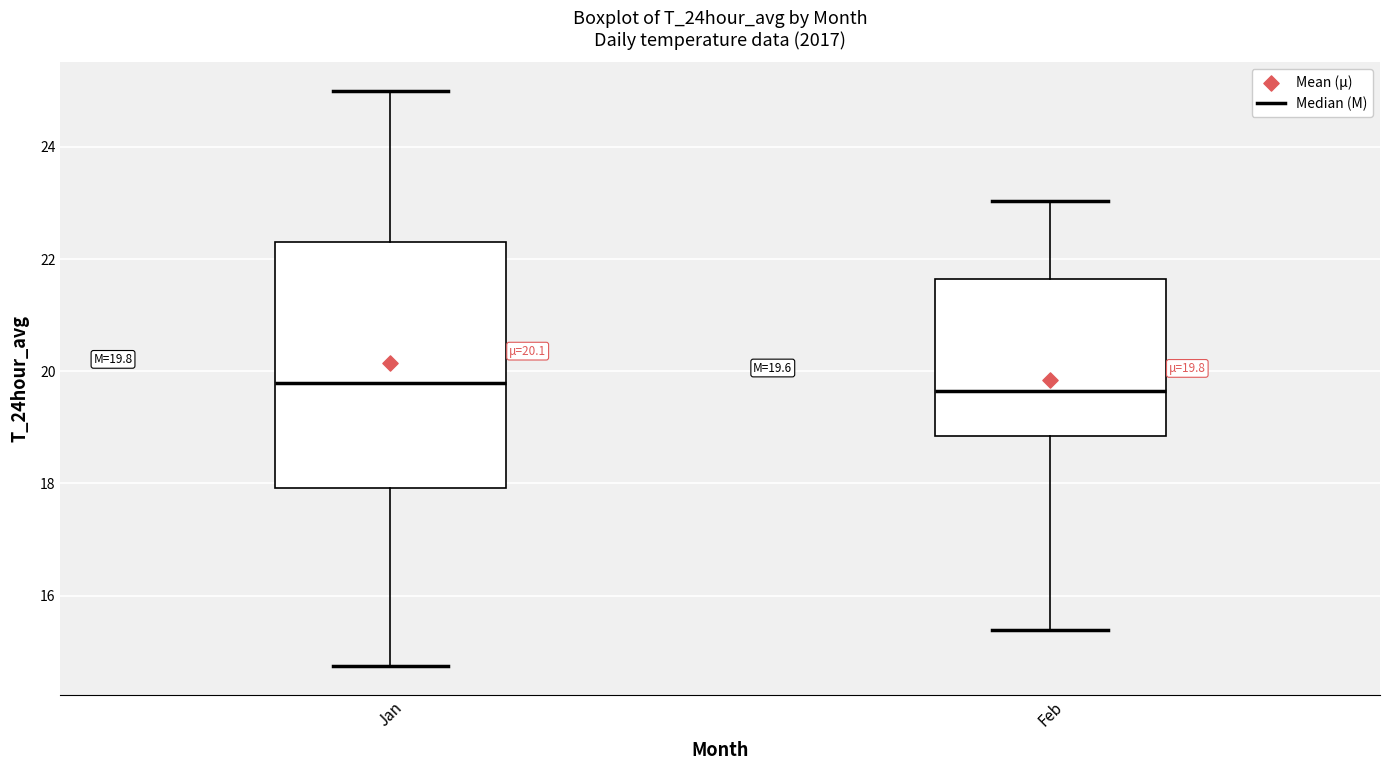

Comparing the boxes themselves (not the whiskers), which one is the tallest?

Jan